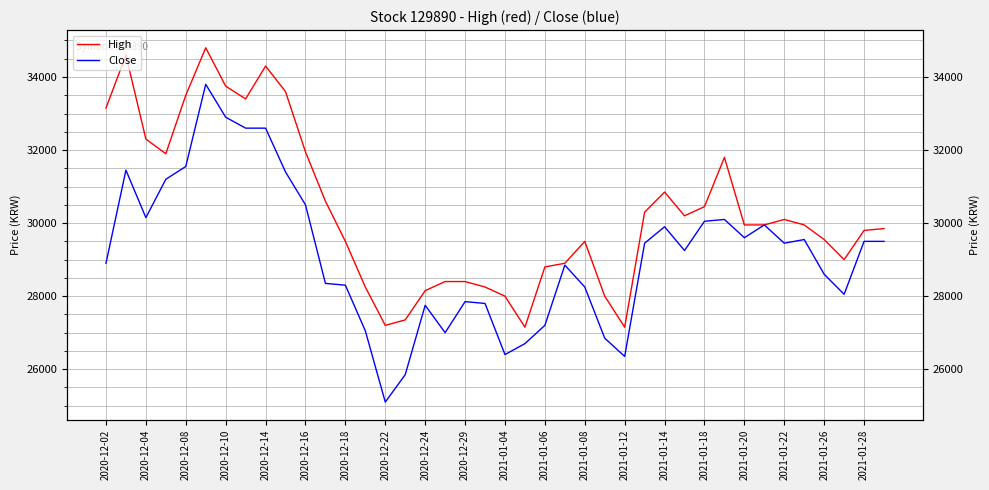

Is the value of Close at 20 greater than the value of High at 2021-01-18?

No